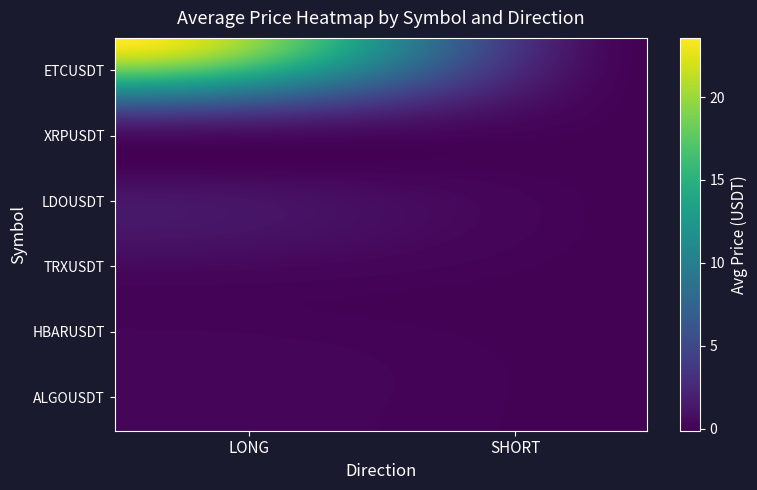

Rank the categories by HBARUSDT value from lowest to highest.

1, 0